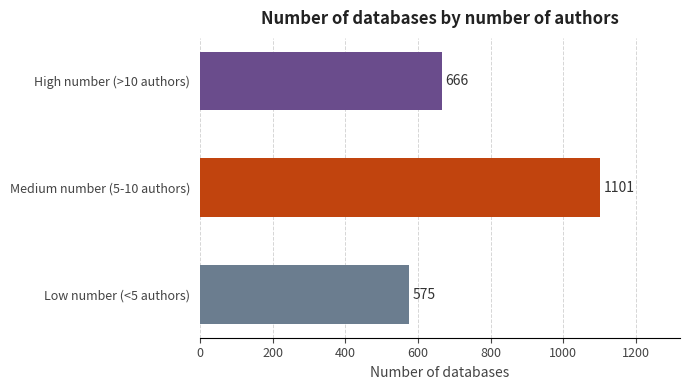

How many values are between 575 and 1101?

3